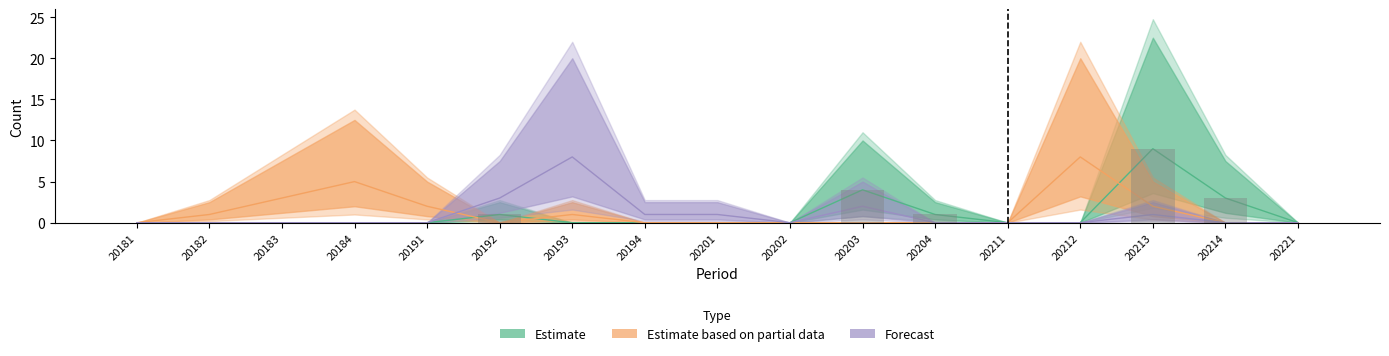

The 20212 series shows 0 at 20194. True or false?

True